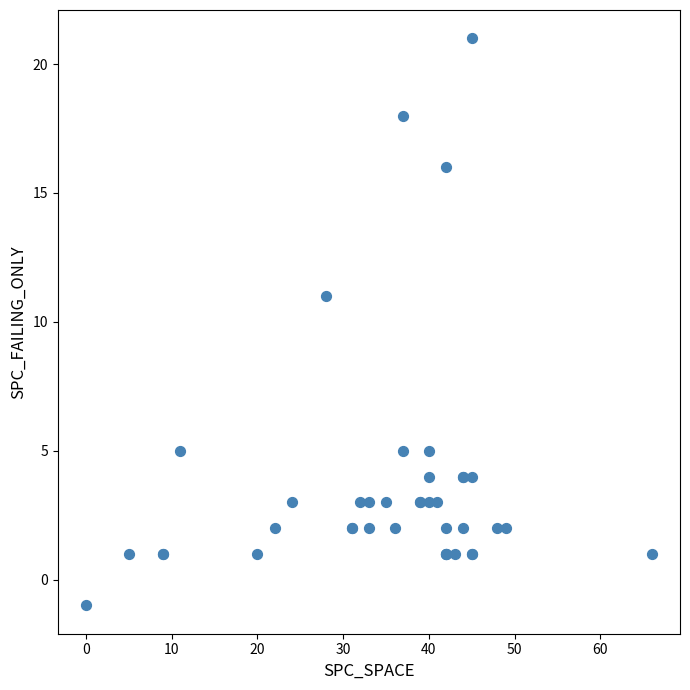

What Y value in the scatter plot is closest to 10?

11